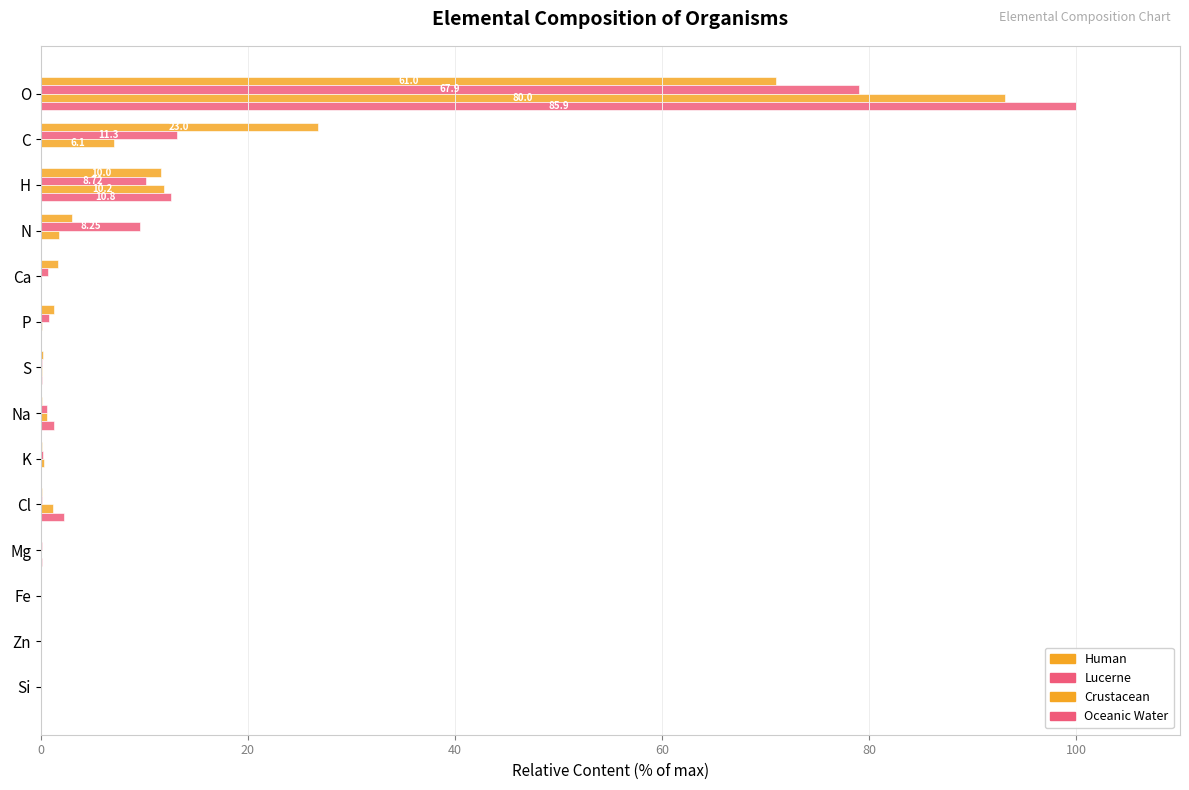

How many data points does each series have?

14